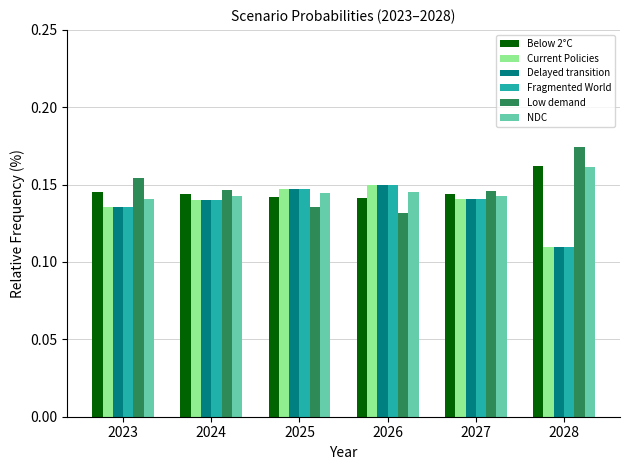

How many bars are there in each group?

6